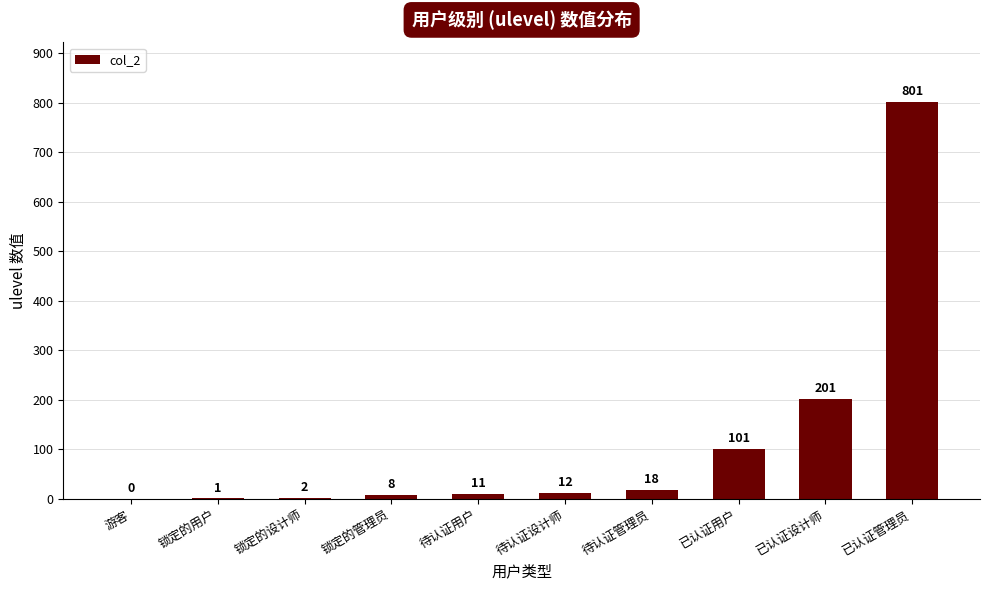

True or false: the data shows 8 at 锁定的管理员.

True